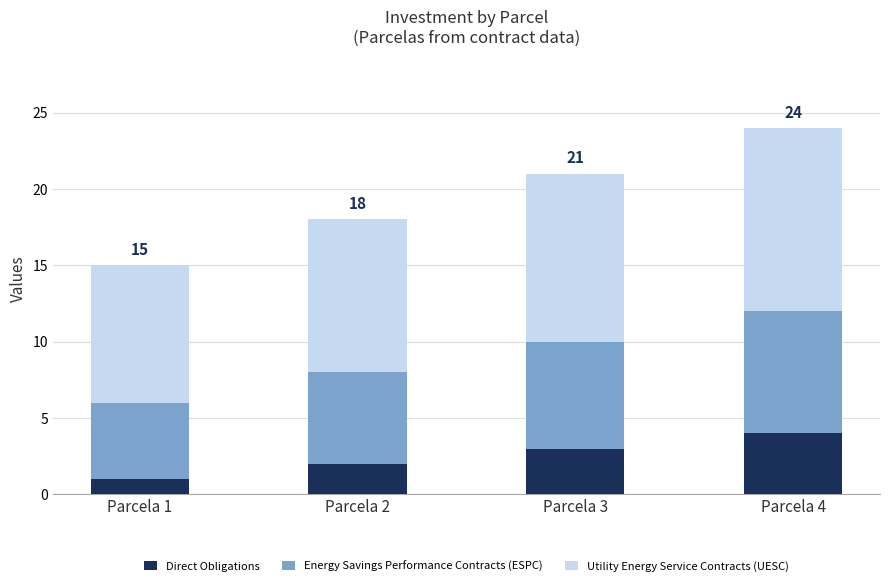

At which category is the sum across all series the highest?

Parcela 4